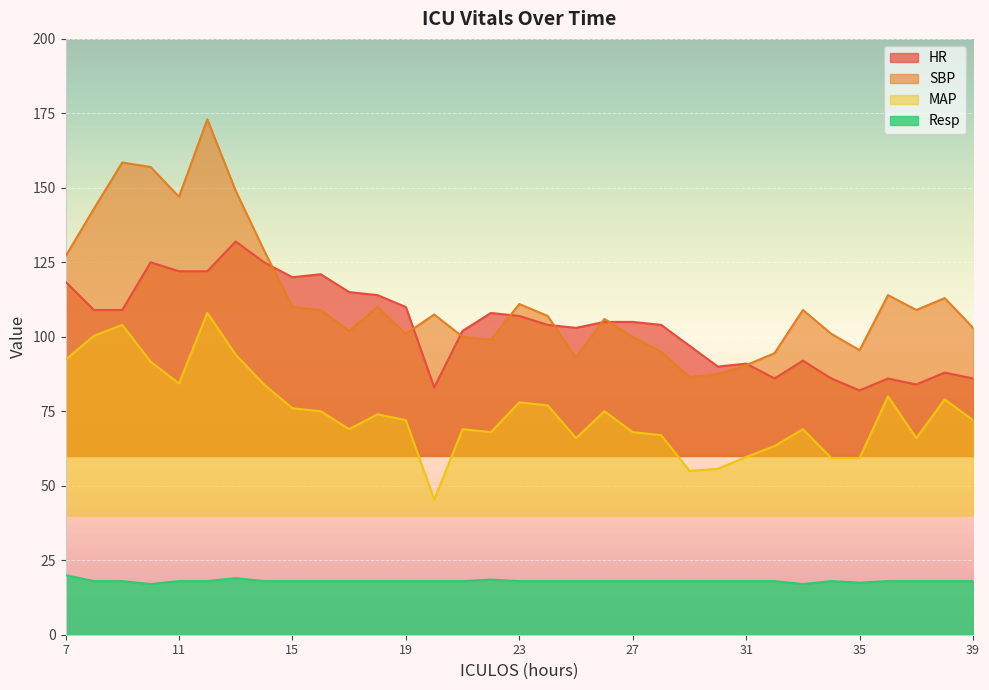

Between 9 and 26, which series saw the biggest shift?

SBP